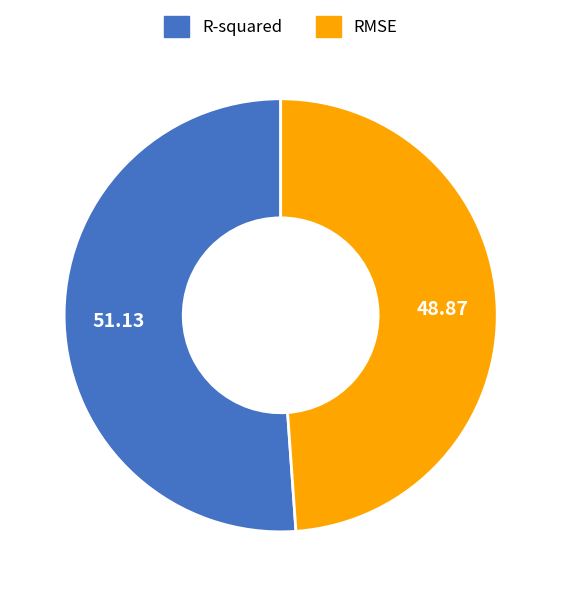

Which slice is the smallest?

RMSE